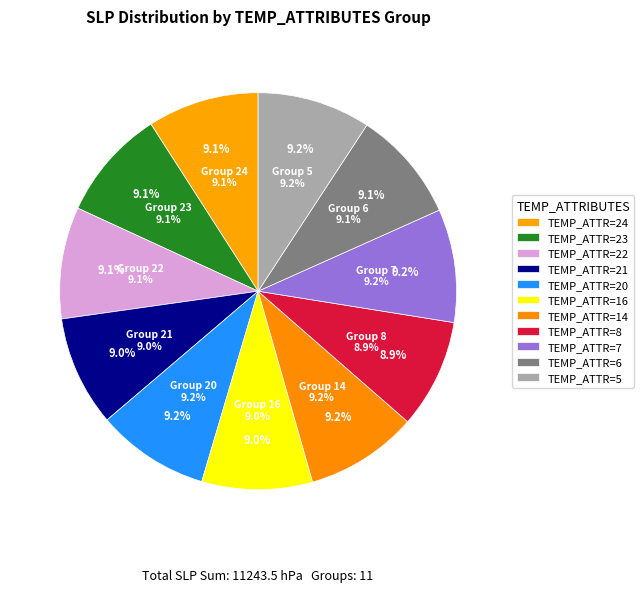

How much of the chart is everything except 8?

91.1%